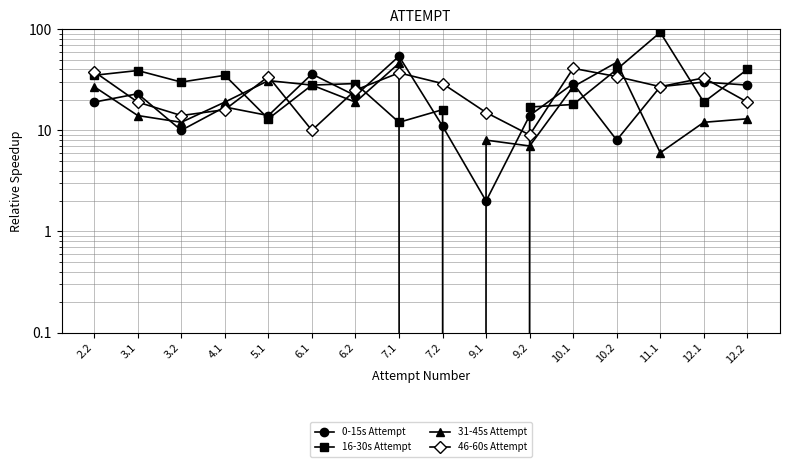

At which category does 46-60s Attempt reach its first local peak?

5.1